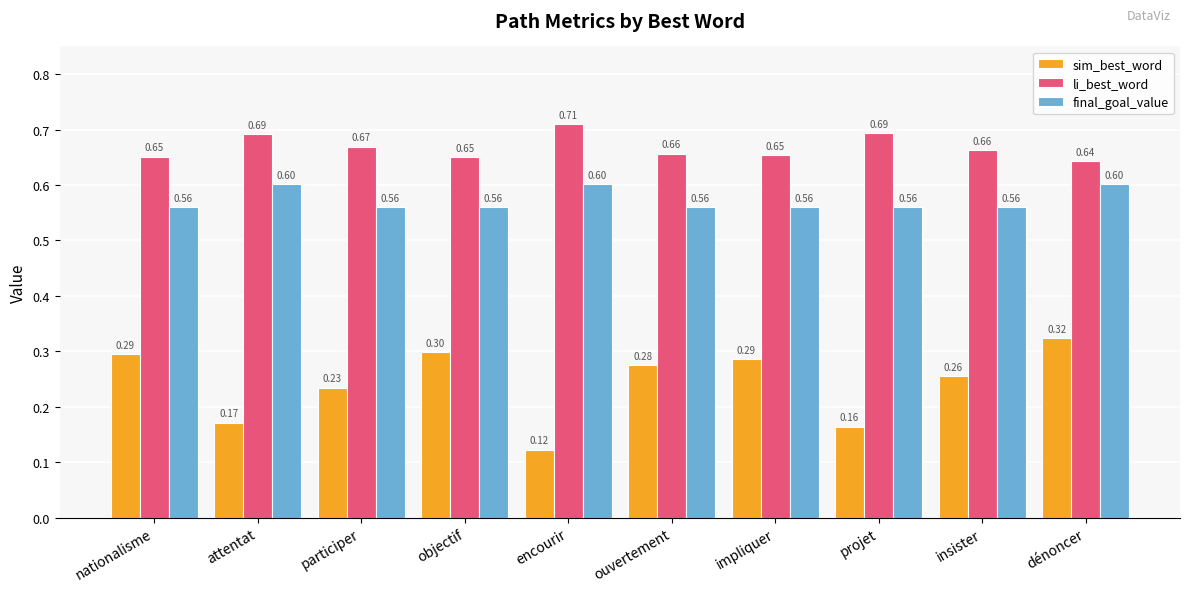

Which category has the highest value across all series?

encourir